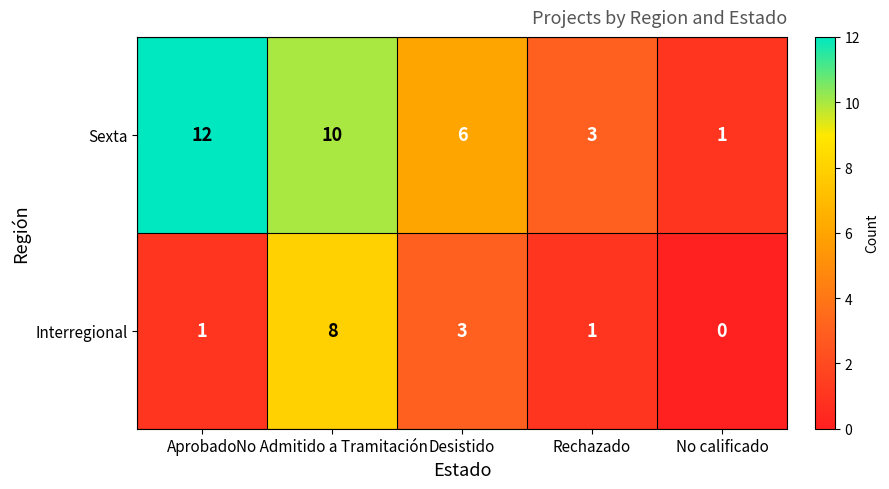

Which label corresponds to the largest value in the chart?

Aprobado